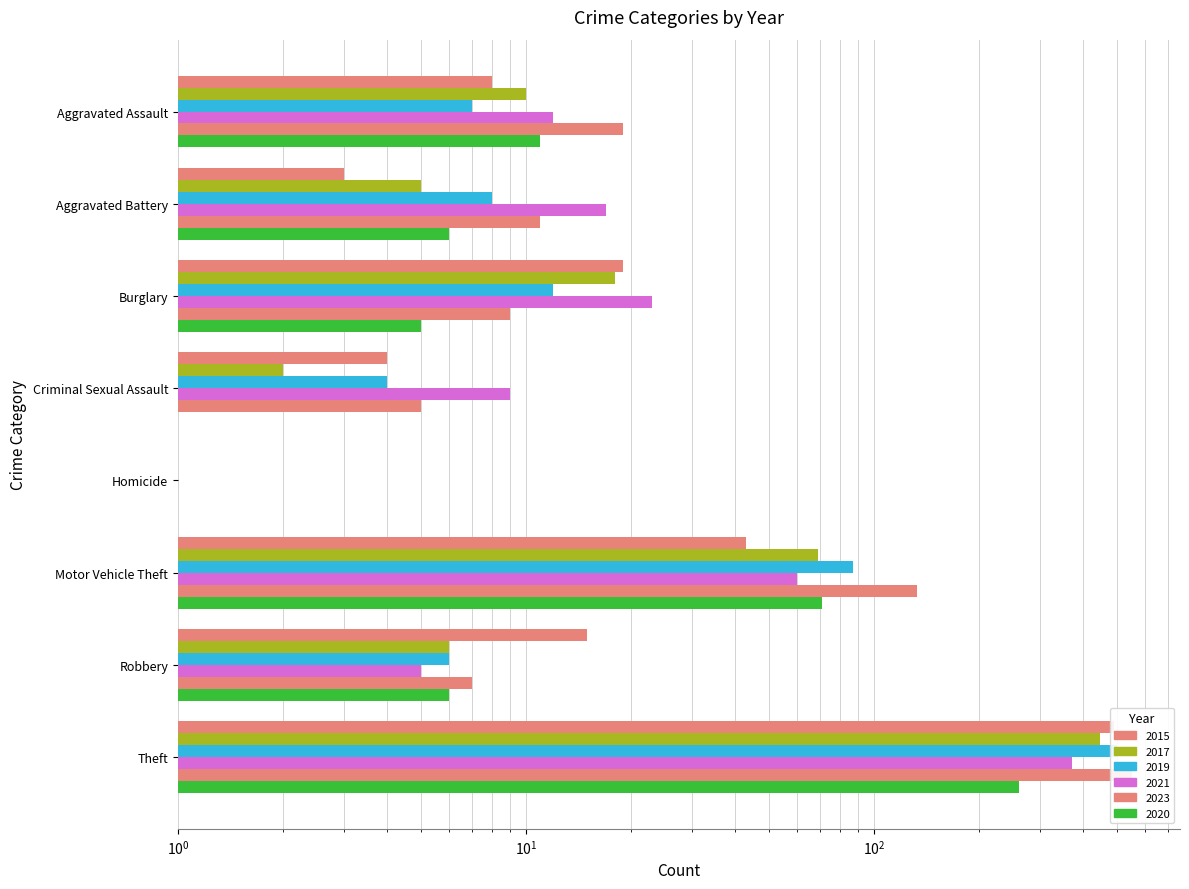

The value of 2020 at Aggravated Battery is 2. True or false?

False